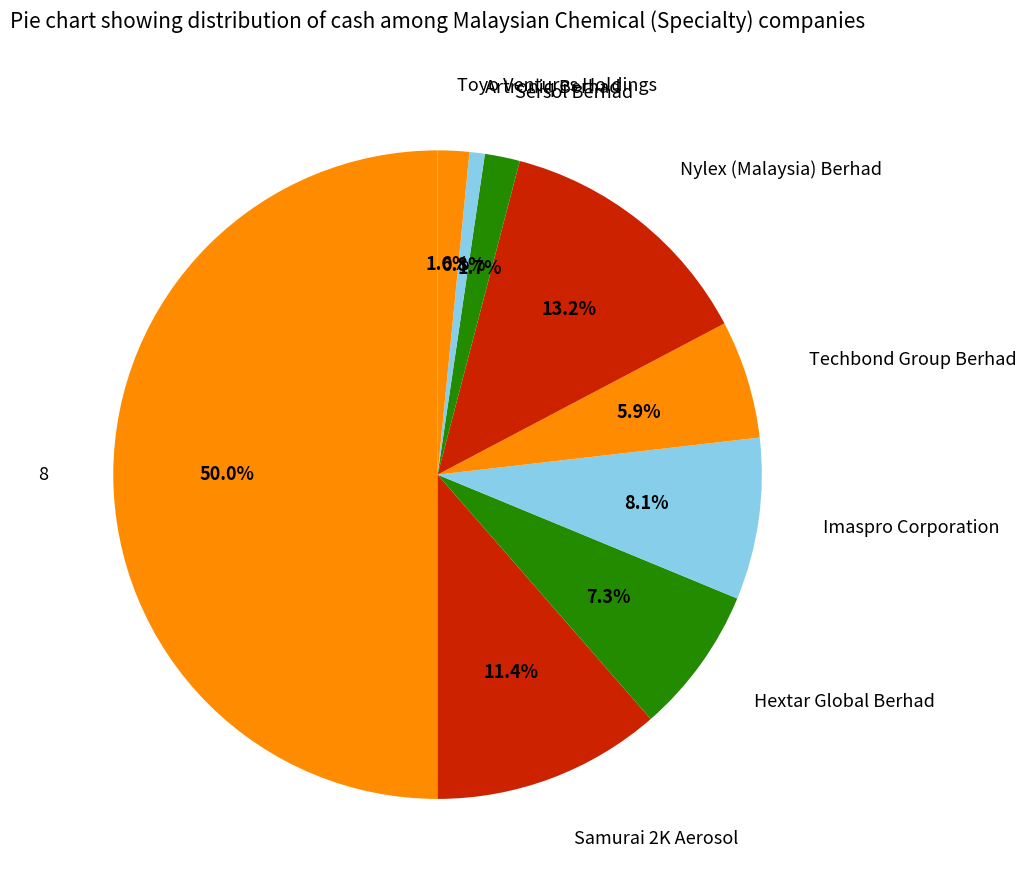

What percentage do 8 and Nylex (Malaysia) Berhad together represent?

63.2%